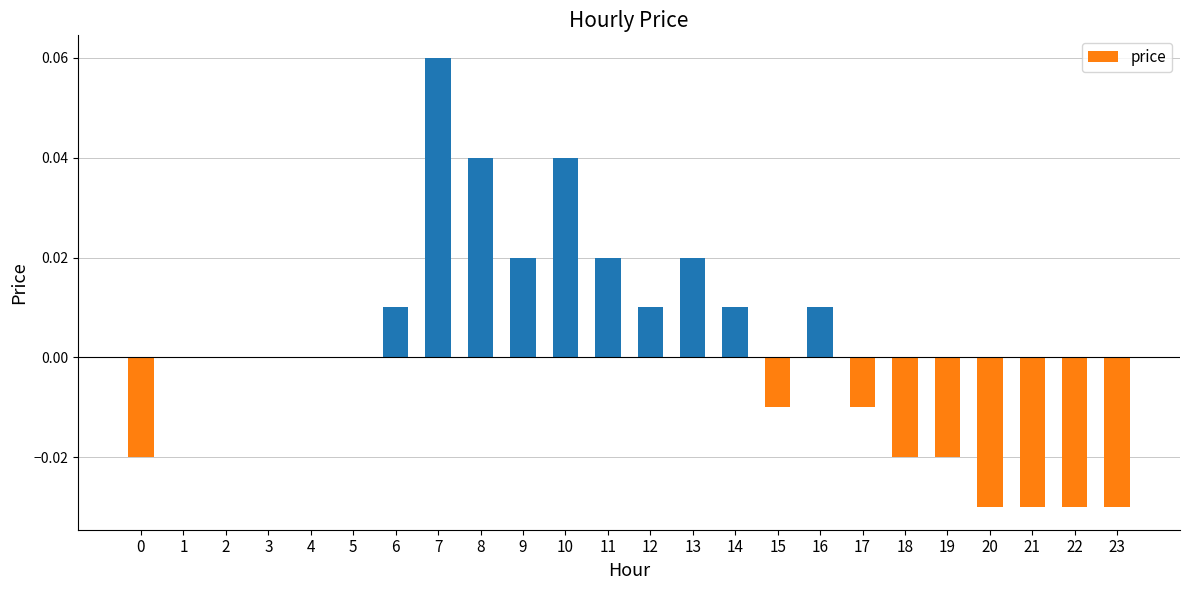

The chart shows a value of 0.1 at 10. True or false?

False